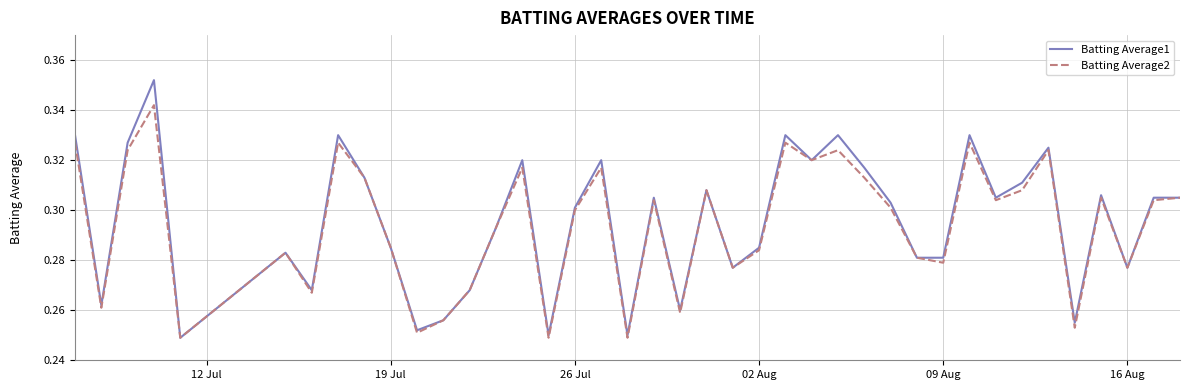

Which series has the largest range (max minus min)?

Batting Average1